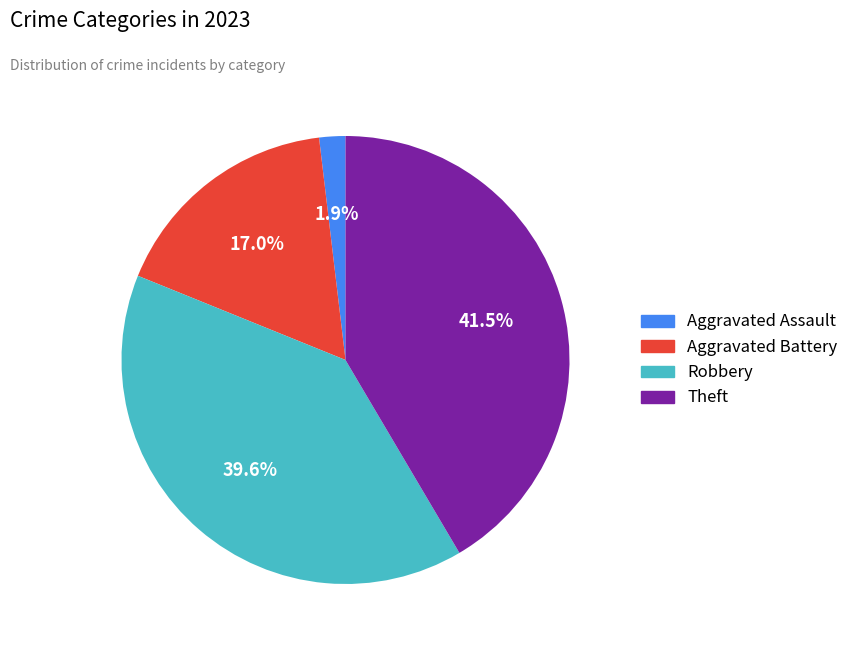

Is there a majority slice in this chart?

No